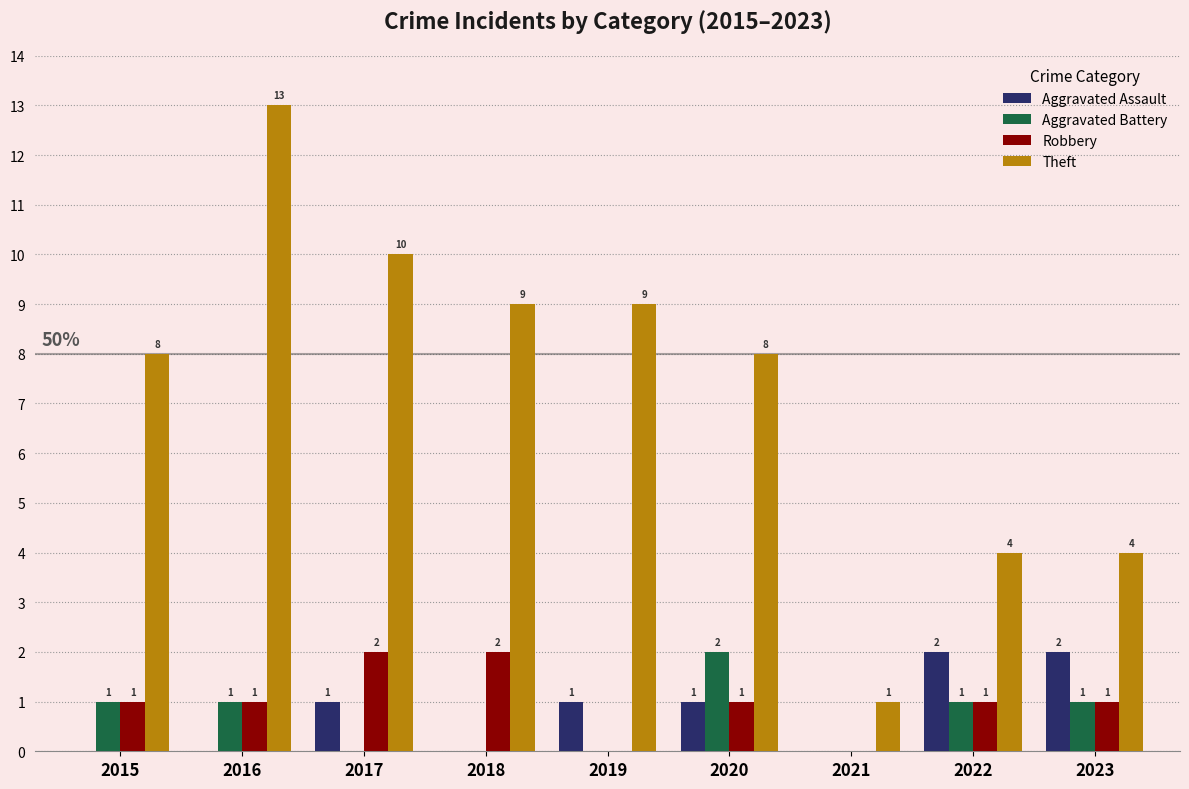

Which series changed the most between 2015 and 2021?

Theft